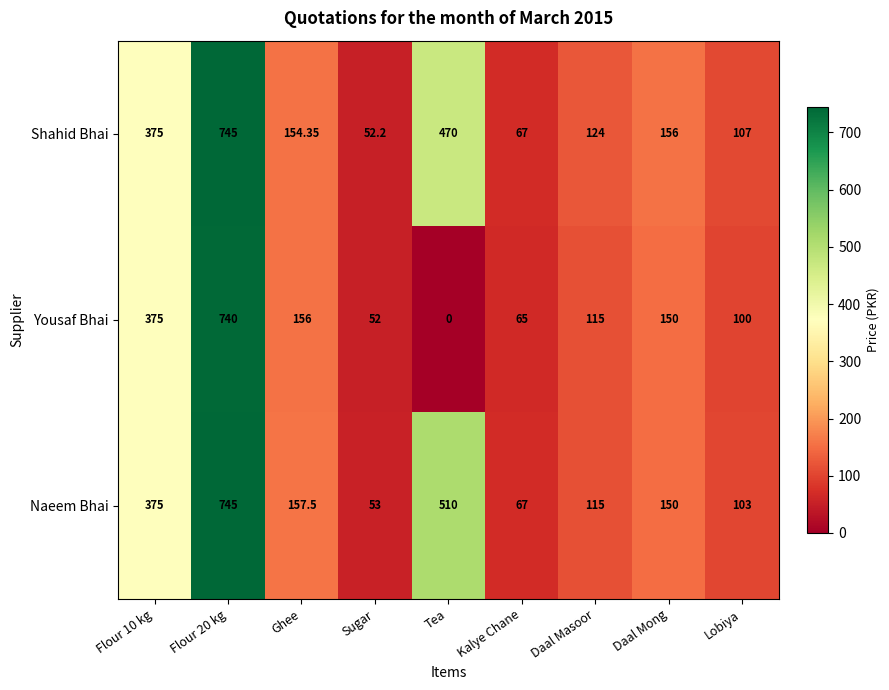

Which series has the largest total across all categories?

Naeem Bhai